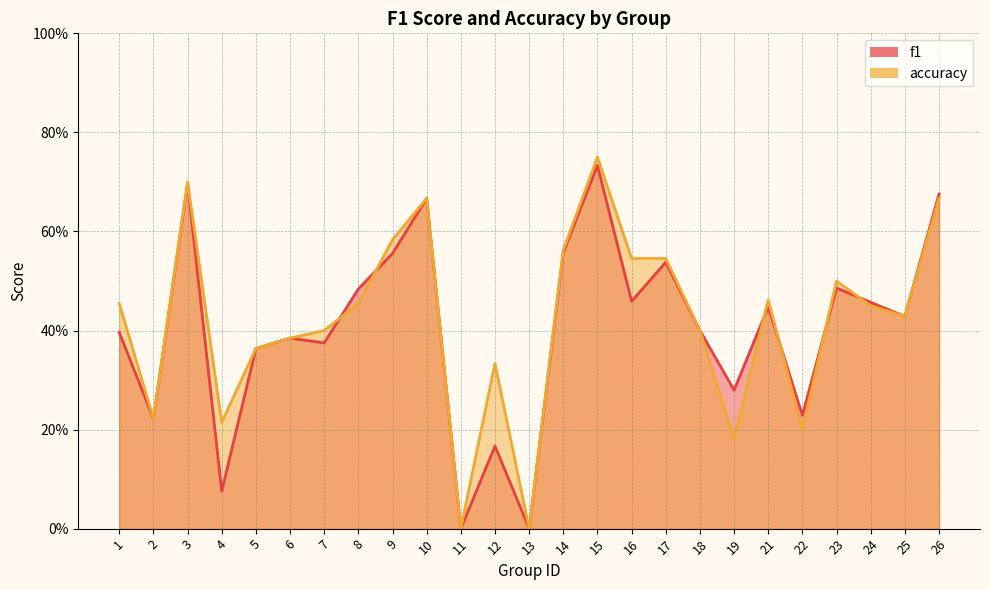

What is the total value across all series at 8?

0.9